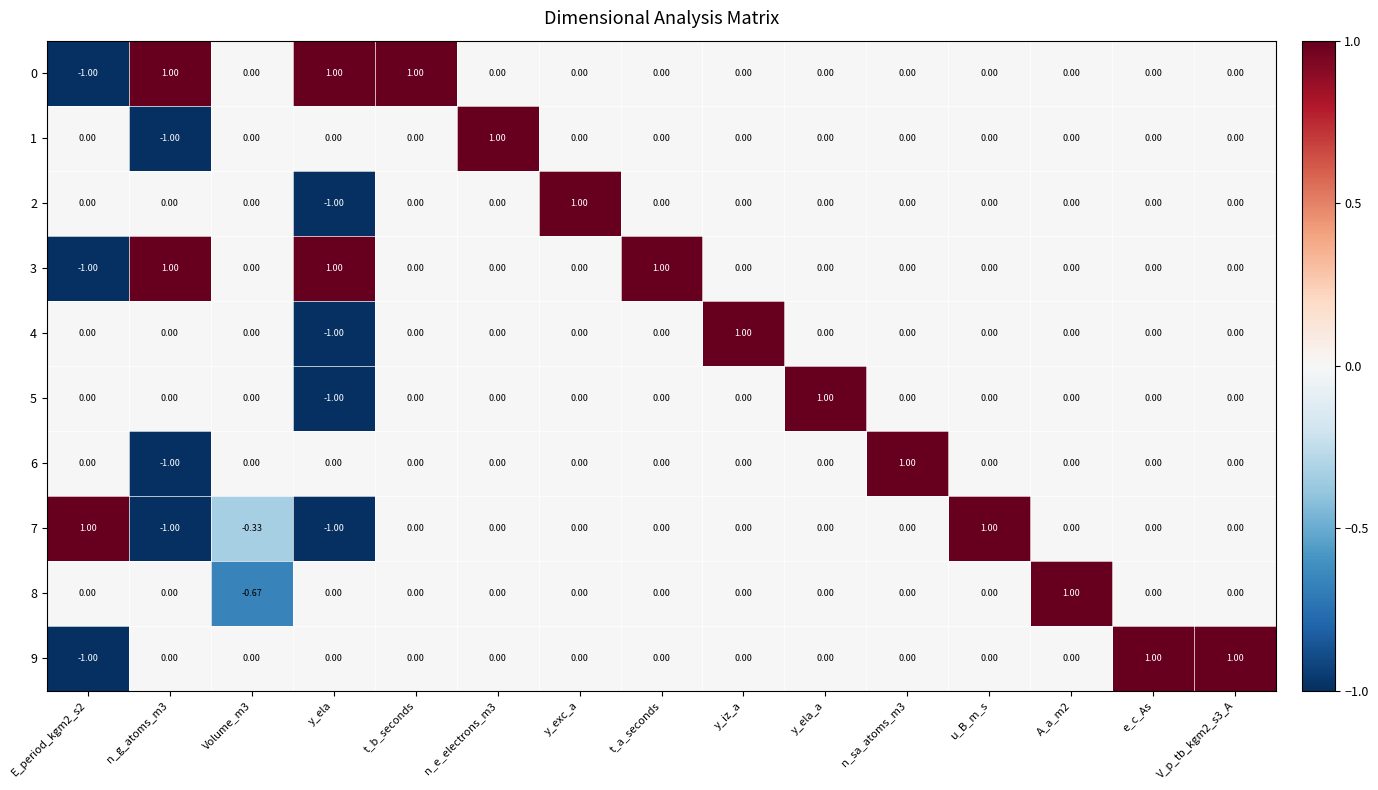

Which category has the lowest value in the 4 series?

y_ela